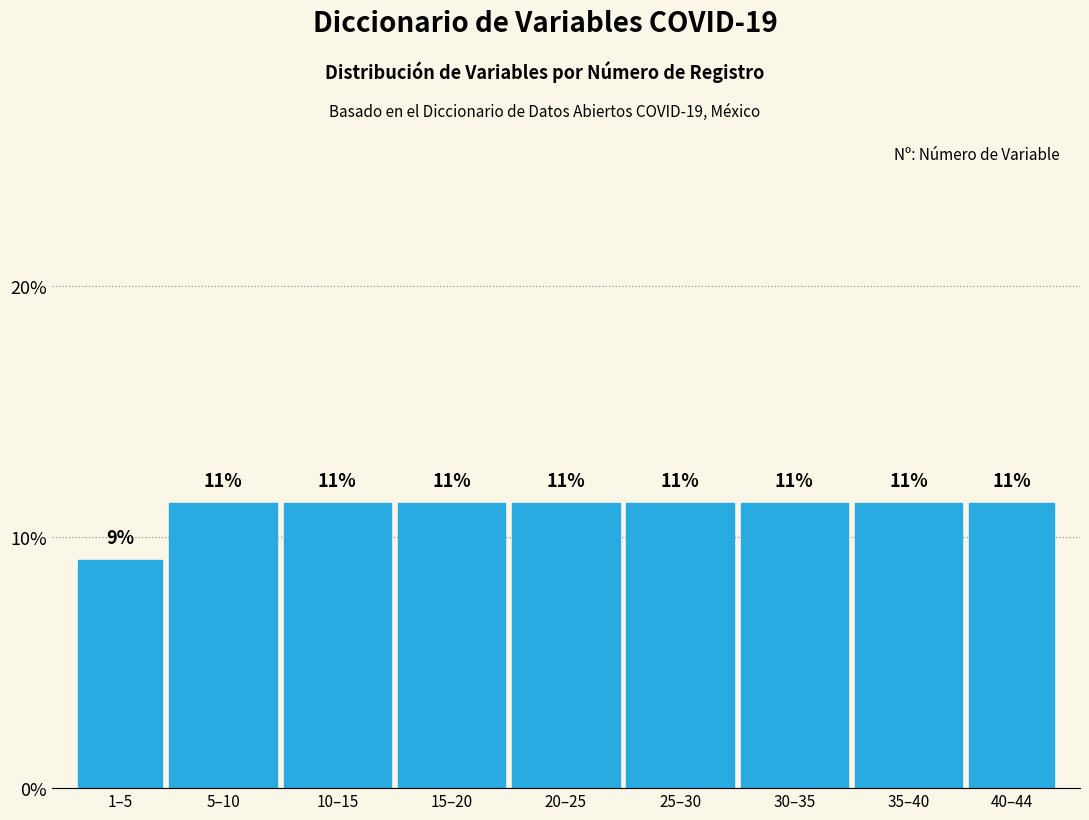

Does the chart contain any negative values?

No